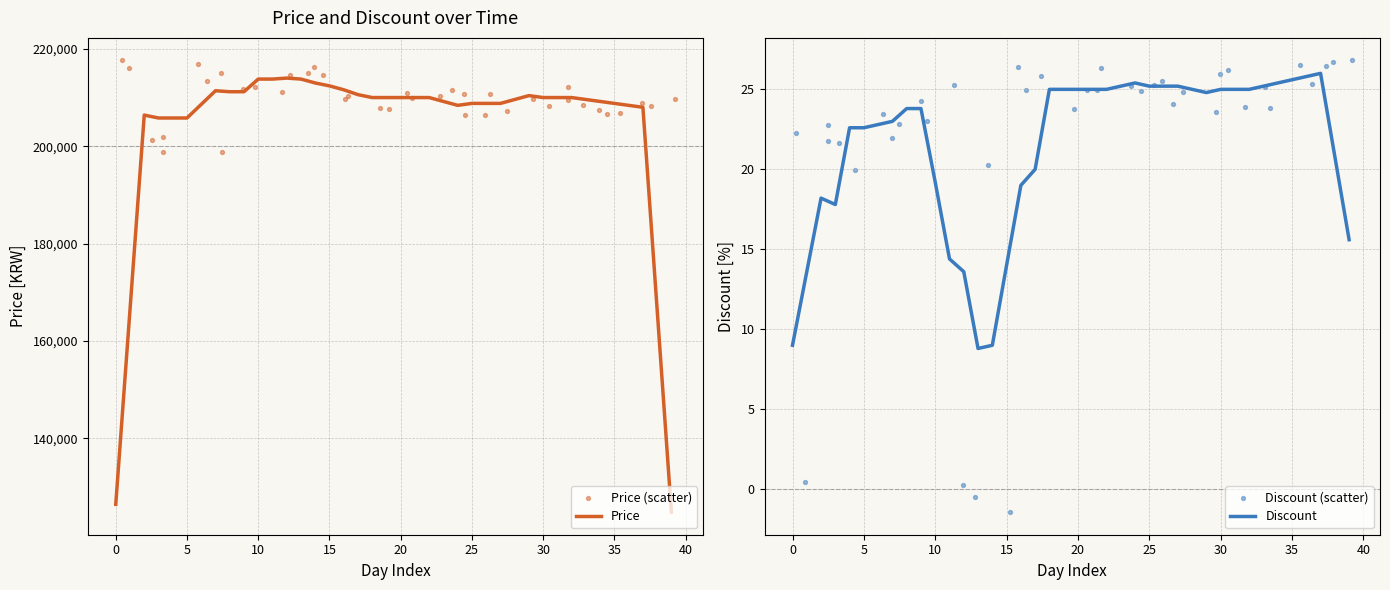

What are all the series names shown in the legend?

Price, Price (scatter), Discount, Discount (scatter)